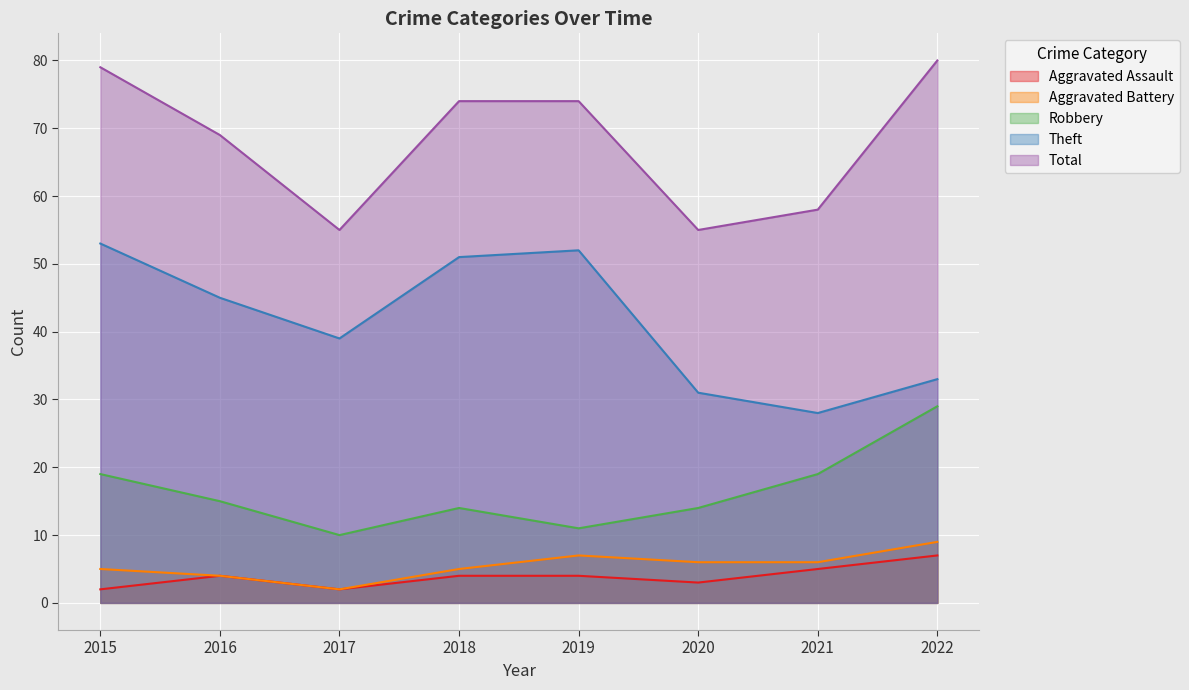

How many interior local valleys does the Total series have?

2